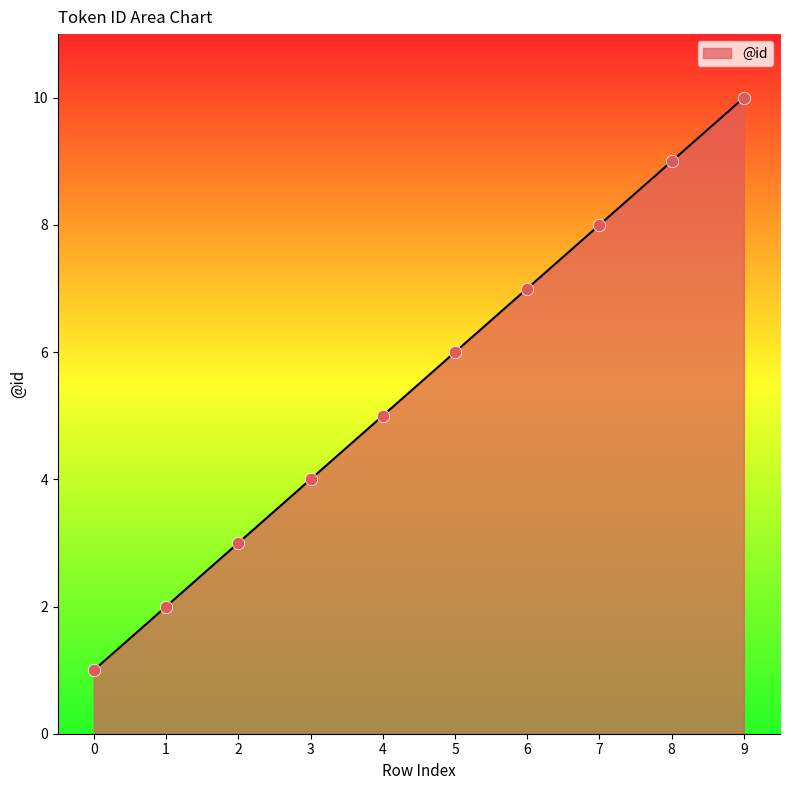

What is the ratio of the value at 1 to the value at 5?

0.3